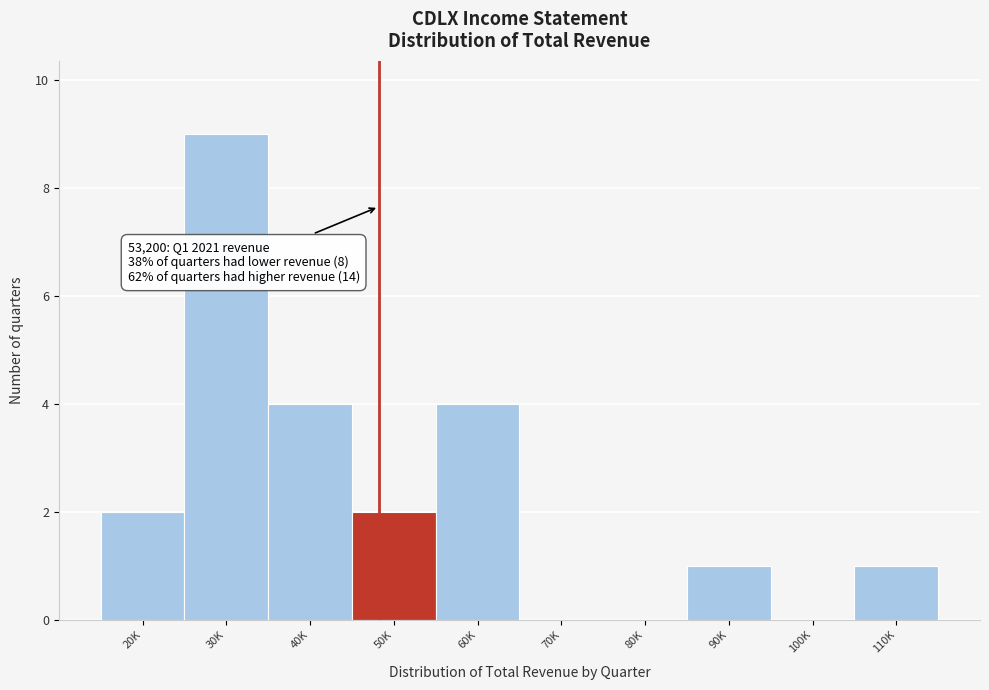

Reading left to right, transcribe all the data shown in this chart.

20K=2	30K=9	40K=4	50K=2	60K=4	70K=0	80K=0	90K=1	100K=0	110K=1